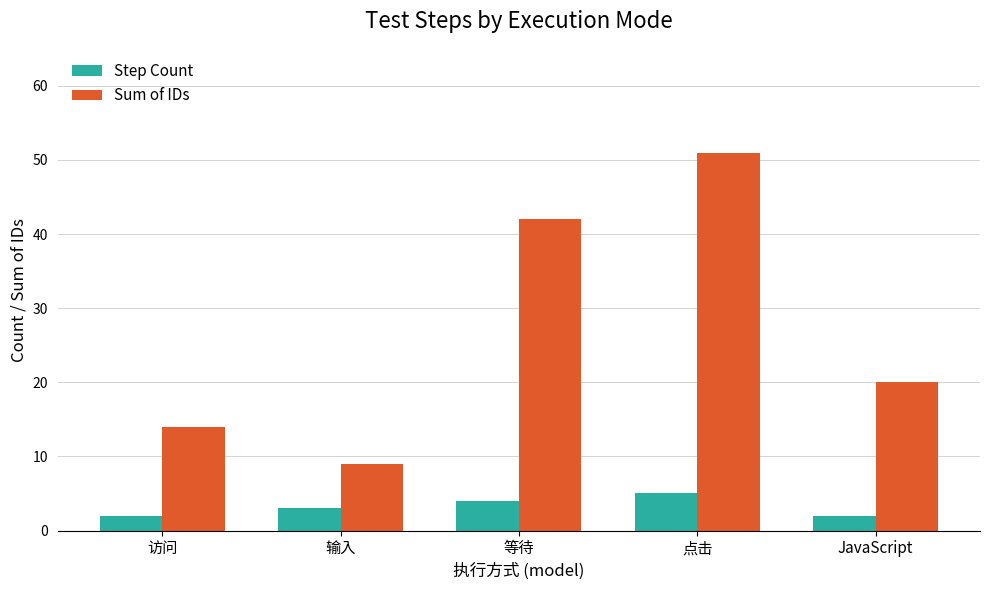

What is the label of the 3rd bar from the left?

等待